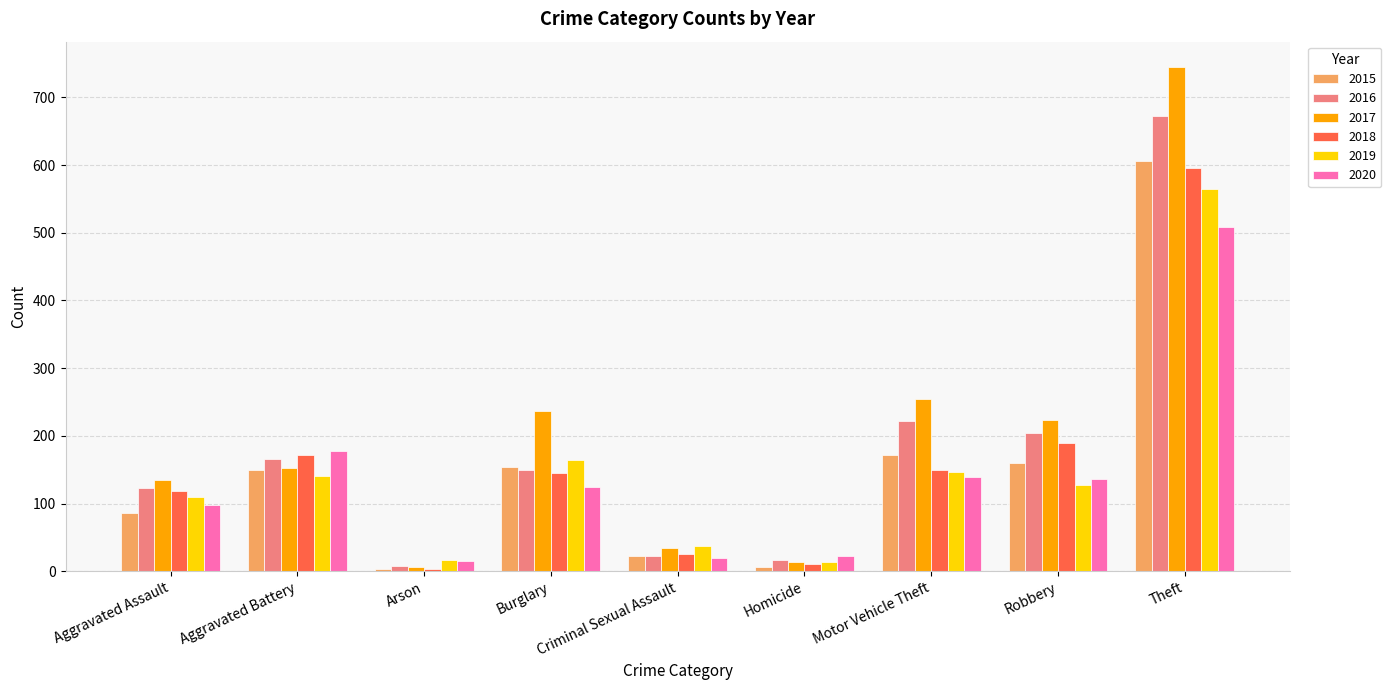

What is the sum of all 2020 values?

1242